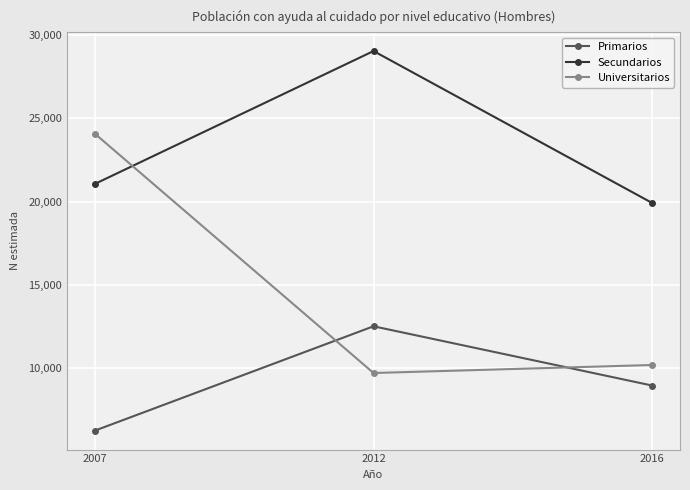

List the labels in order of Secundarios value, largest first.

2012, 2007, 2016